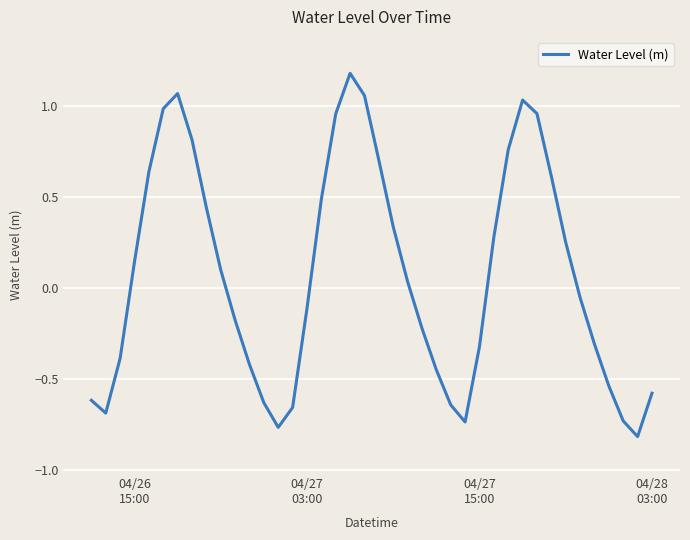

What is the difference between the maximum and minimum values?

2.0